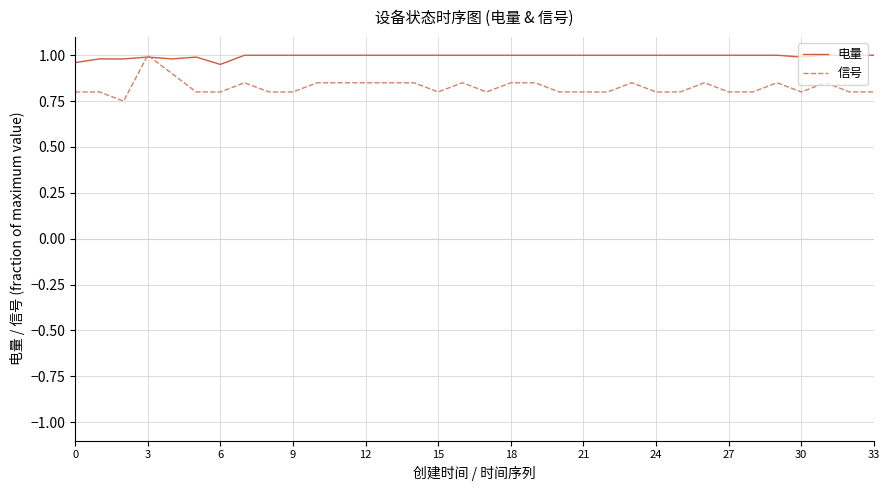

List the series in order of their overall mean, lowest first.

信号, 电量